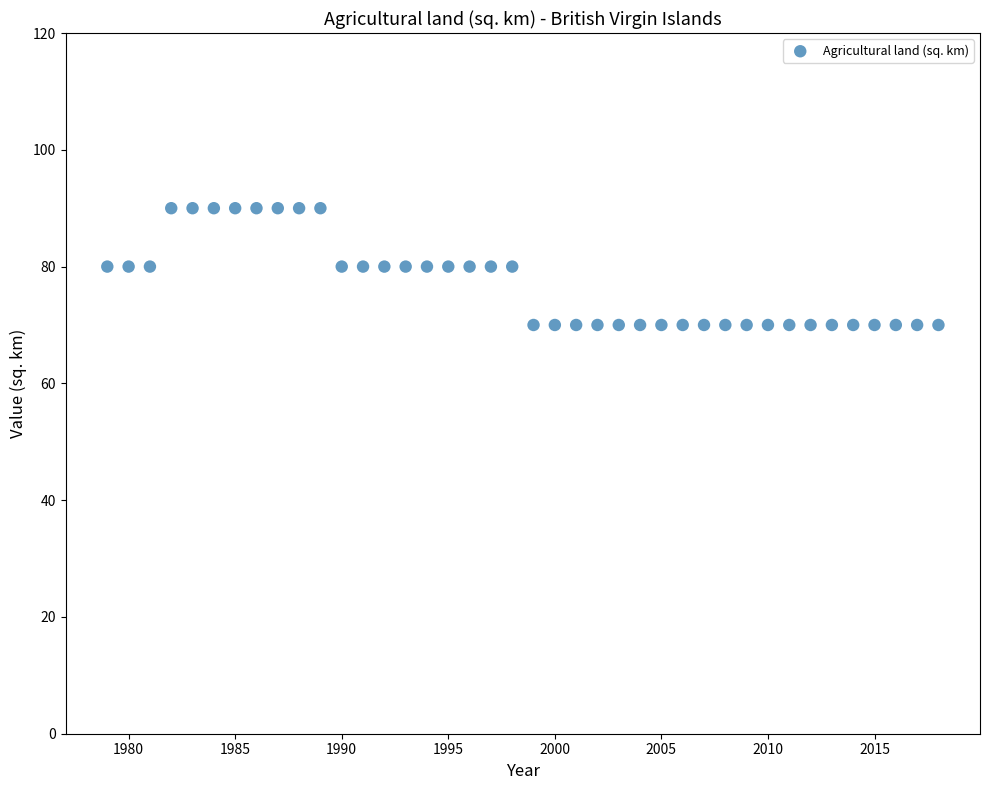

What is the range of X values (max minus min)?

39